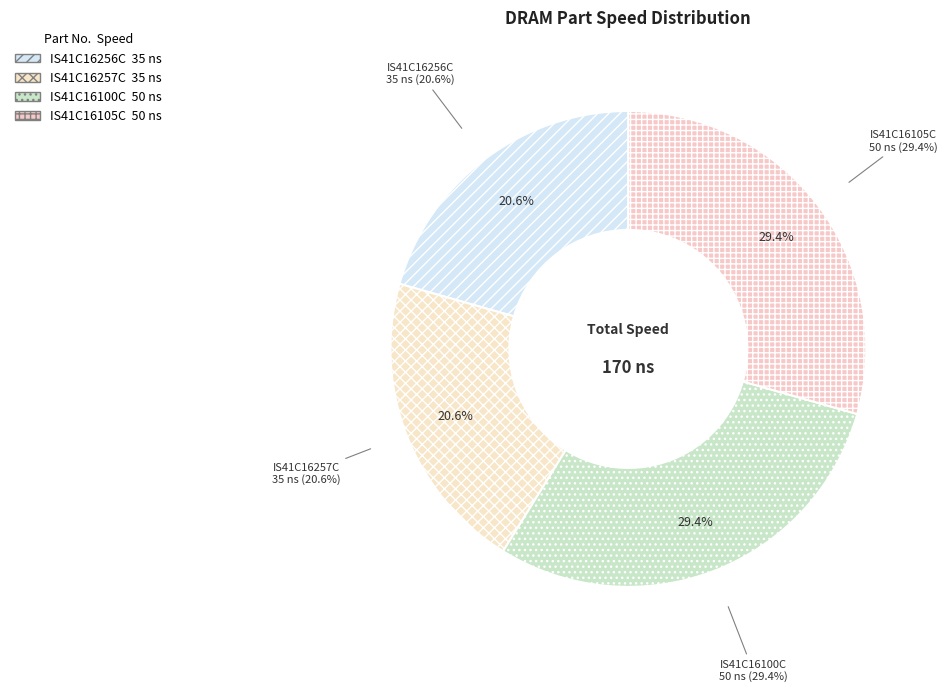

Is there a majority slice in this chart?

No